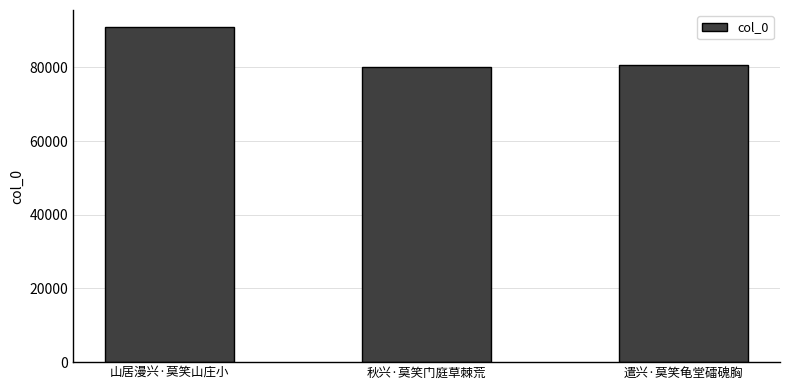

Where does the data first go above 80531?

山居漫兴·莫笑山庄小